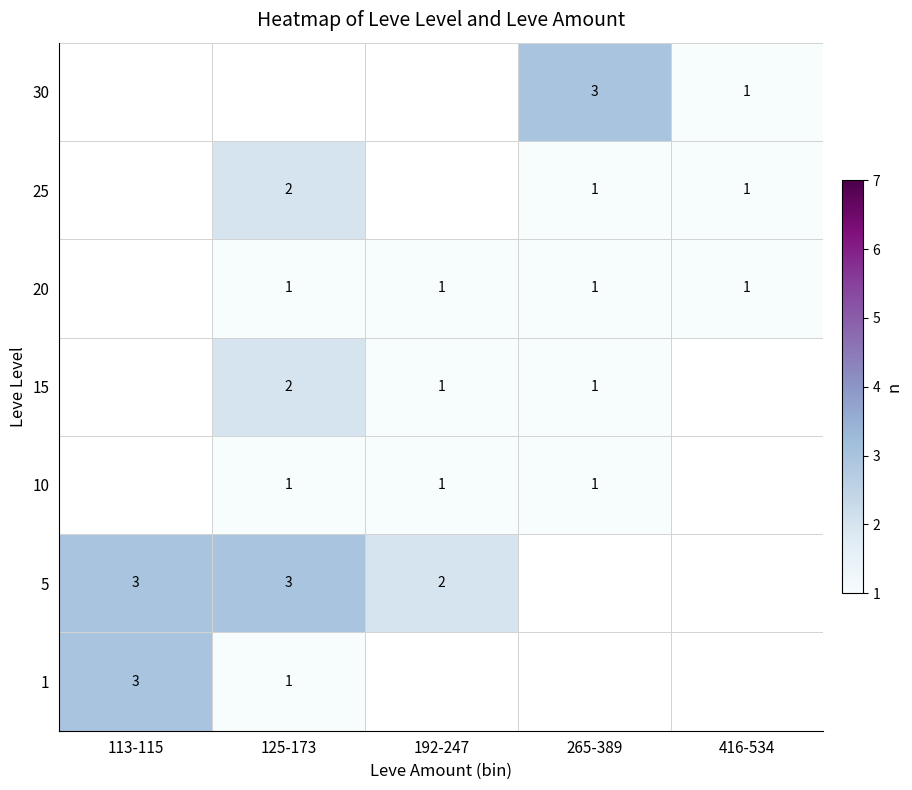

How many series are shown in this chart?

7